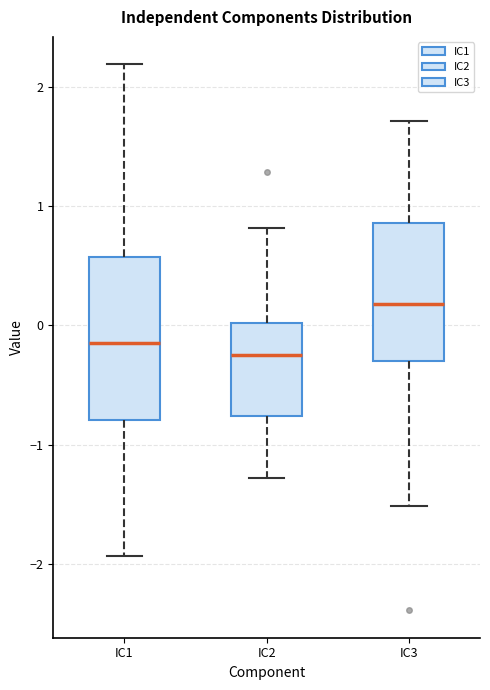

Reading left to right, transcribe this box plot: for each box, give where its median line is, the range the box spans, and where its two whiskers end, as read against the y-axis. The values are not printed on the chart, so give them approximately, as read against the axis.

IC1: median -0.1, box -0.8 to 0.6, whiskers -1.9 to 2.2
IC2: median -0.3, box -0.8 to 0.0, whiskers -1.3 to 0.8
IC3: median 0.2, box -0.3 to 0.9, whiskers -1.5 to 1.7